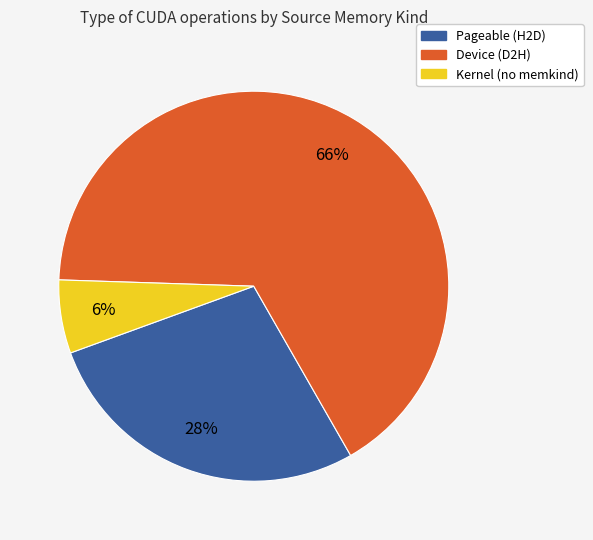

To the nearest percent, what is the difference between the largest and smallest slice percentages?

60%